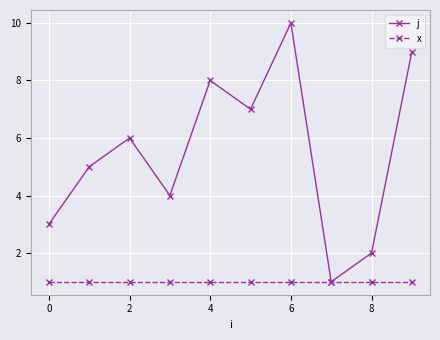

How many lines are shown in the chart?

2